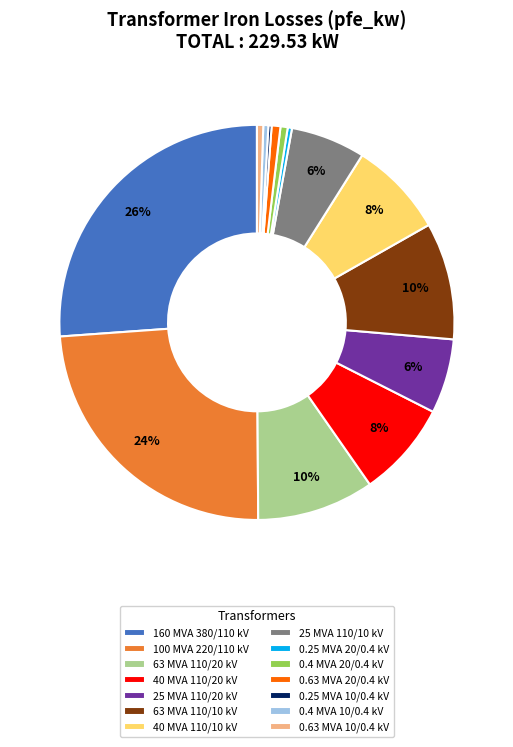

Combined, do 40 MVA 110/10 kV and 25 MVA 110/20 kV account for over 50%?

No